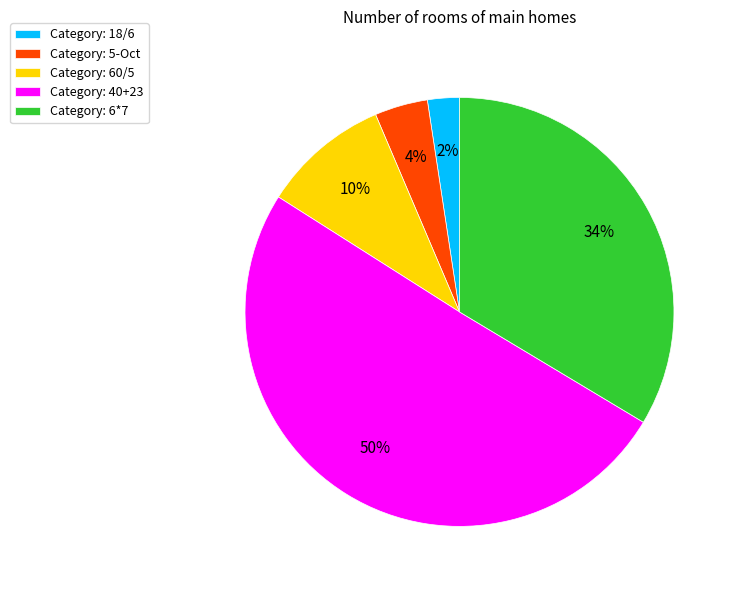

The Category: 5-Oct slice represents 9% of the pie. True or false?

False